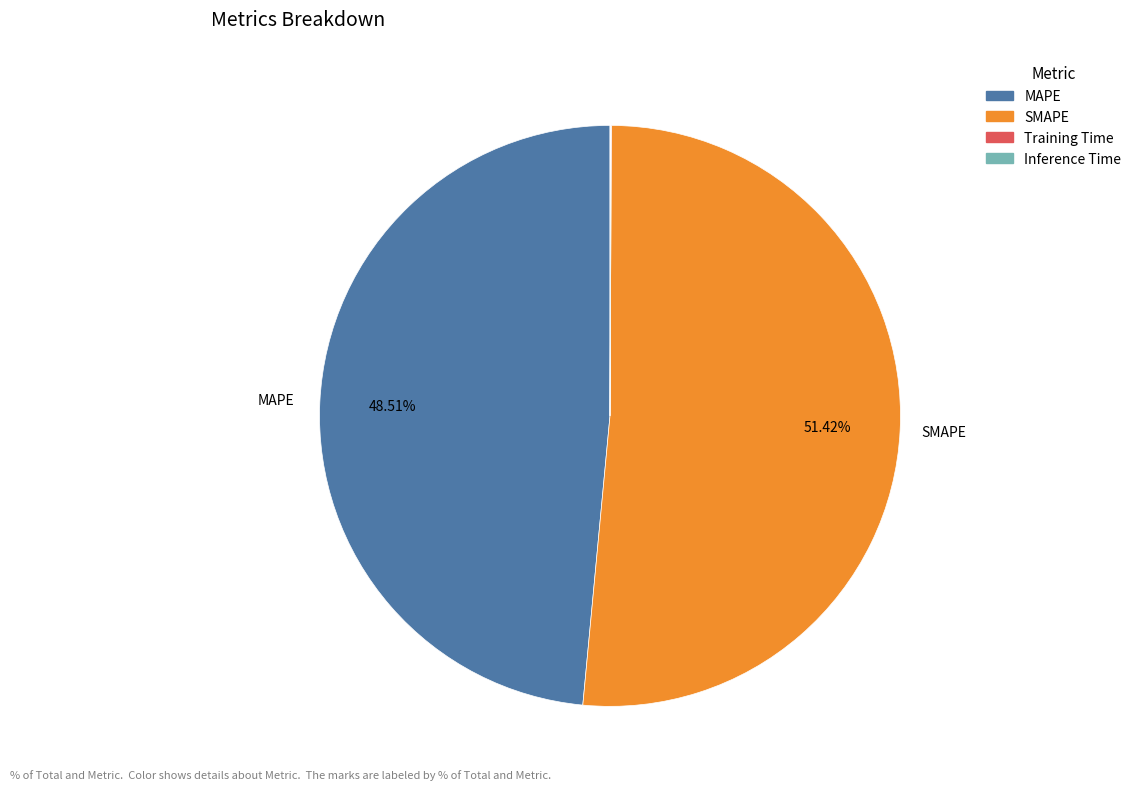

Which category has the biggest portion of the pie?

SMAPE